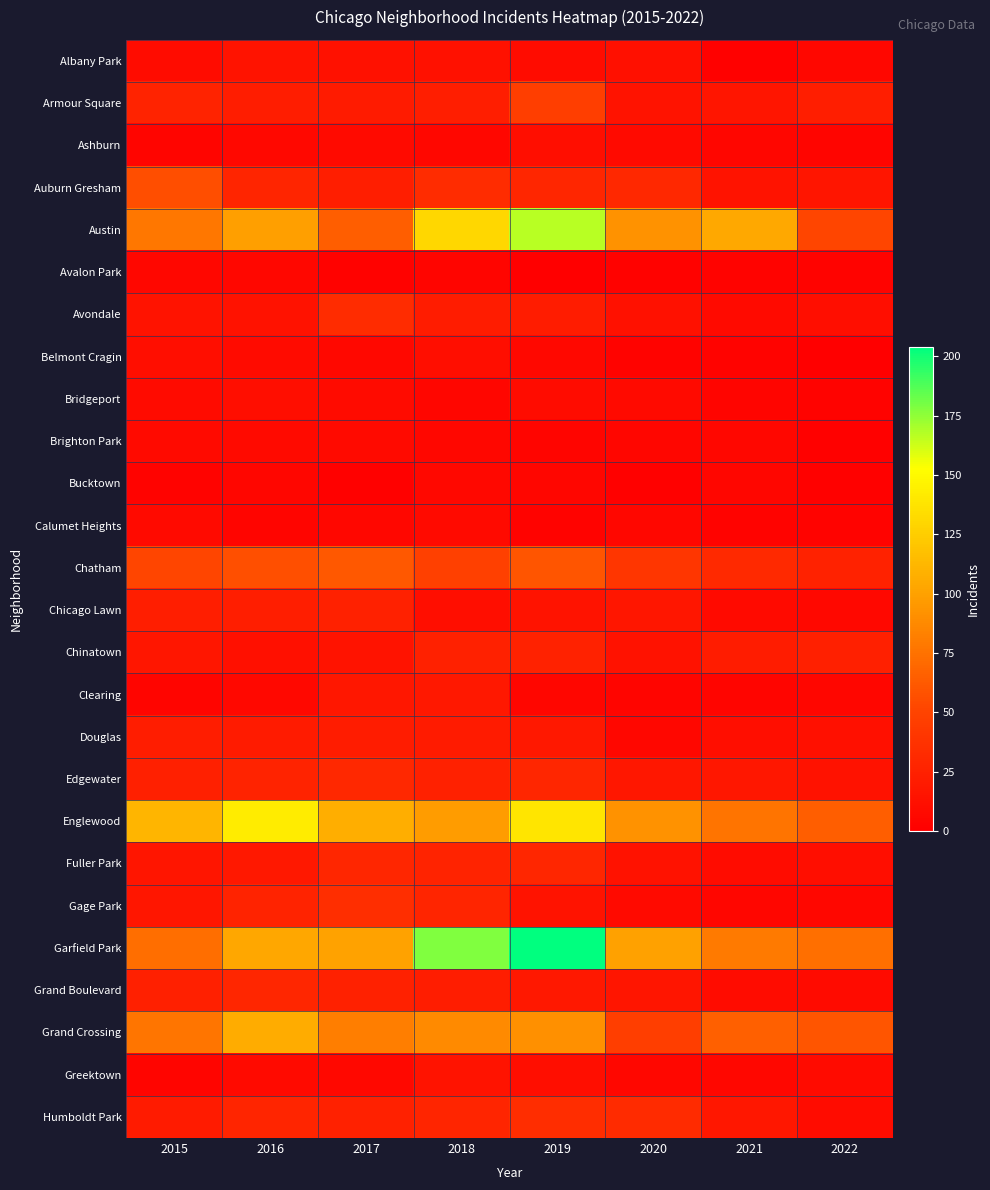

Reading right to left, list all the values displayed in this chart.

Albany Park: 2022=6	2021=1	2020=12	2019=10	2018=13	2017=13	2016=15	2015=10
Armour Square: 2022=23	2021=16	2020=15	2019=47	2018=23	2017=20	2016=22	2015=27
Ashburn: 2022=4	2021=5	2020=8	2019=11	2018=6	2017=8	2016=7	2015=4
Auburn Gresham: 2022=16	2021=15	2020=30	2019=29	2018=33	2017=23	2016=28	2015=56
Austin: 2022=51	2021=104	2020=92	2019=167	2018=130	2017=65	2016=99	2015=78
Avalon Park: 2022=3	2021=3	2020=2	2019=0	2018=4	2017=2	2016=6	2015=6
Avondale: 2022=11	2021=8	2020=13	2019=21	2018=21	2017=33	2016=14	2015=15
Belmont Cragin: 2022=0	2021=3	2020=3	2019=7	2018=11	2017=7	2016=9	2015=11
Bridgeport: 2022=3	2021=4	2020=8	2019=10	2018=5	2017=9	2016=11	2015=9
Brighton Park: 2022=1	2021=6	2020=5	2019=4	2018=6	2017=8	2016=8	2015=8
Bucktown: 2022=1	2021=5	2020=1	2019=5	2018=7	2017=1	2016=5	2015=3
Calumet Heights: 2022=3	2021=3	2020=6	2019=3	2018=8	2017=6	2016=4	2015=8
Chatham: 2022=26	2021=31	2020=40	2019=60	2018=48	2017=62	2016=57	2015=51
Chicago Lawn: 2022=7	2021=8	2020=17	2019=15	2018=11	2017=25	2016=23	2015=23
Chinatown: 2022=24	2021=21	2020=14	2019=26	2018=25	2017=15	2016=12	2015=17
Clearing: 2022=5	2021=4	2020=4	2019=5	2018=19	2017=18	2016=7	2015=4
Douglas: 2022=12	2021=11	2020=6	2019=19	2018=20	2017=21	2016=20	2015=22
Edgewater: 2022=14	2021=18	2020=18	2019=29	2018=25	2017=30	2016=27	2015=24
Englewood: 2022=65	2021=76	2020=92	2019=138	2018=98	2017=107	2016=142	2015=111
Fuller Park: 2022=11	2021=10	2020=14	2019=29	2018=27	2017=29	2016=19	2015=16
Gage Park: 2022=6	2021=5	2020=8	2019=15	2018=28	2017=35	2016=27	2015=17
Garfield Park: 2022=74	2021=79	2020=100	2019=204	2018=178	2017=101	2016=103	2015=73
Grand Boulevard: 2022=9	2021=10	2020=16	2019=19	2018=22	2017=25	2016=29	2015=24
Grand Crossing: 2022=60	2021=66	2020=47	2019=91	2018=88	2017=82	2016=106	2015=77
Greektown: 2022=9	2021=6	2020=6	2019=11	2018=15	2017=7	2016=8	2015=4
Humboldt Park: 2022=10	2021=18	2020=32	2019=34	2018=28	2017=25	2016=28	2015=20